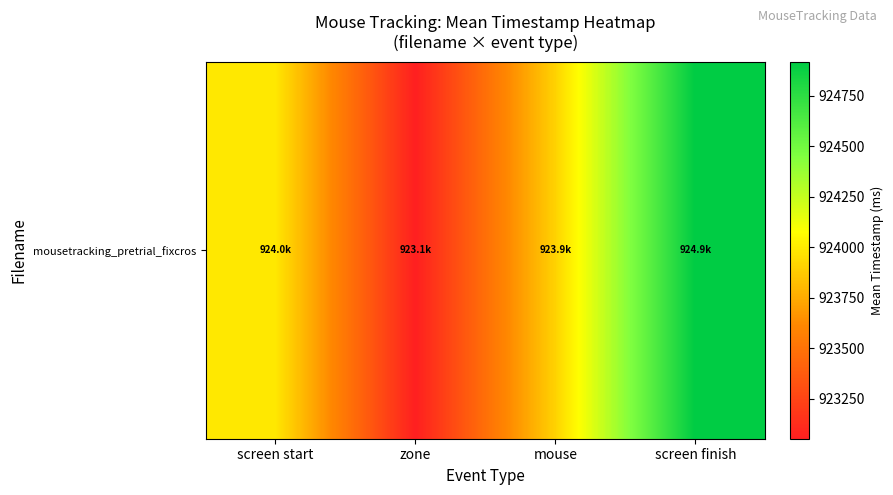

Read the value at screen finish.

924918.1